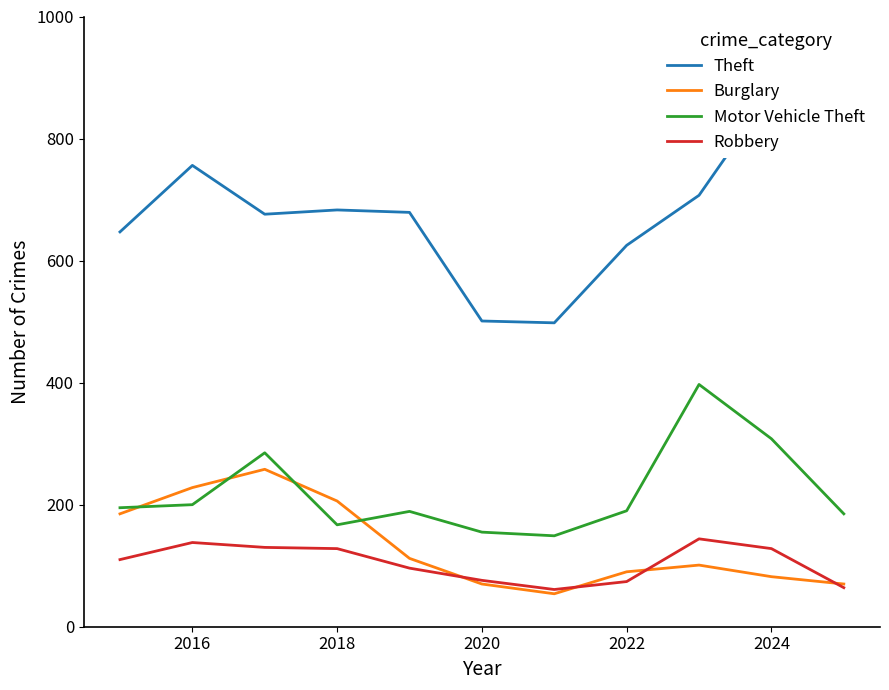

How many lines are shown in the chart?

4